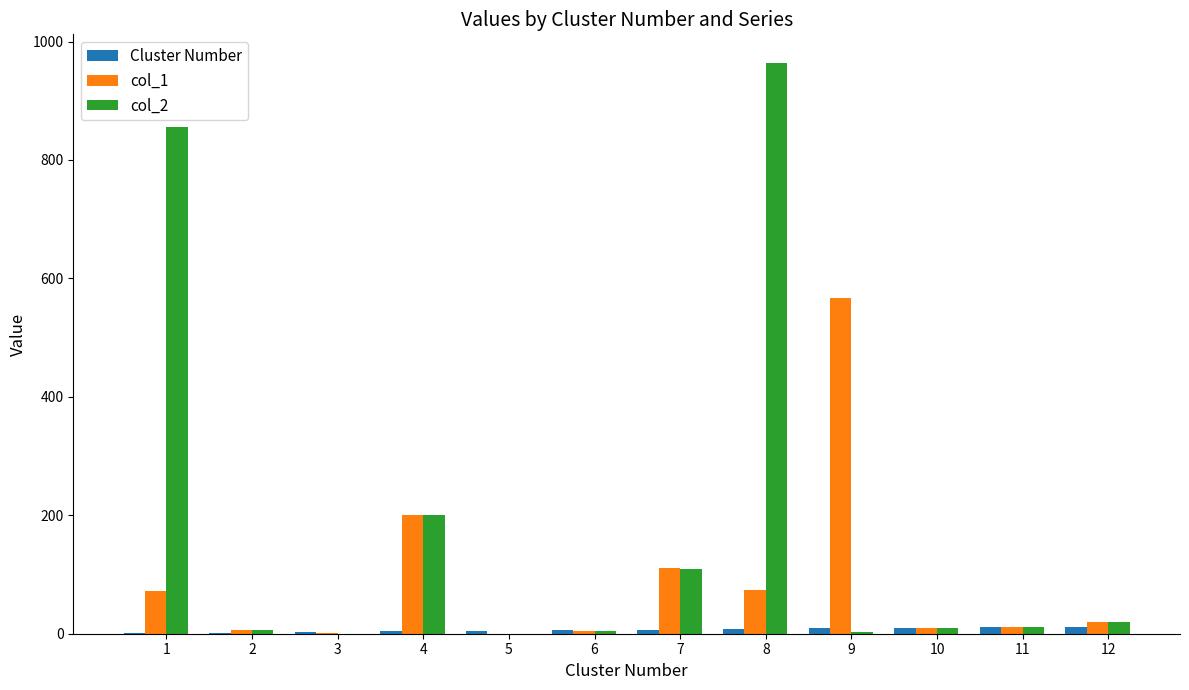

At which category is the sum across all series the highest?

8